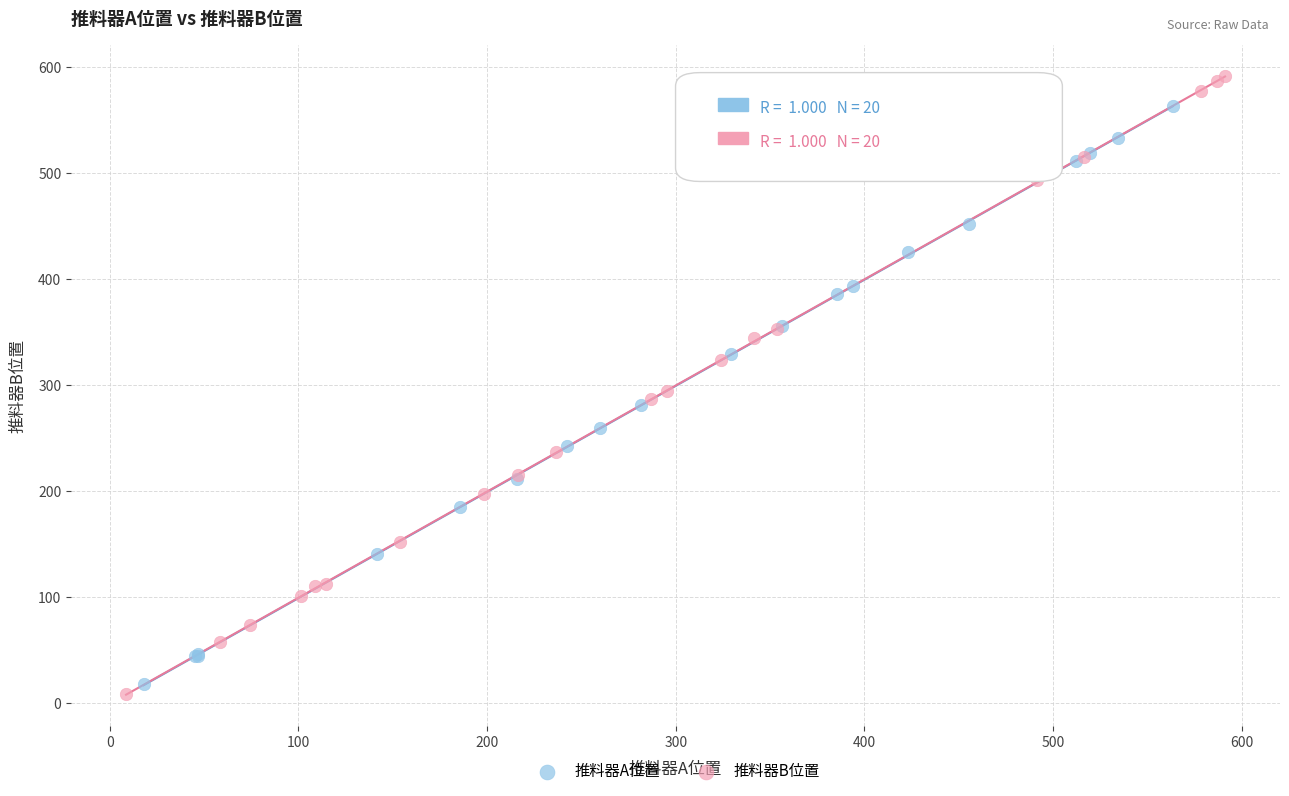

Which series contains the lowest Y value?

推料器B位置